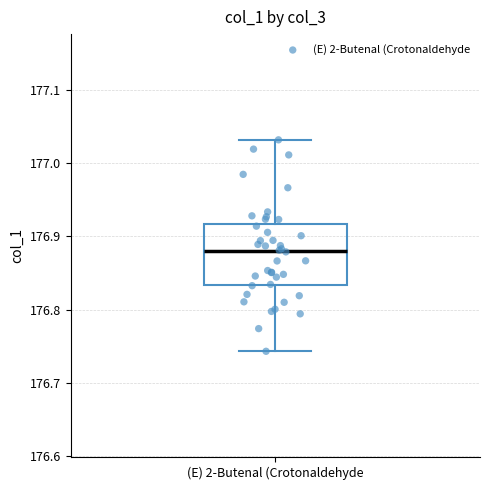

Transcribe this box plot: give where the median line is, the range the box spans, and where the two whiskers end, as read against the y-axis. The values are not printed on the chart, so give them approximately, as read against the axis.

median 176.88, box 176.83 to 176.92, whiskers 176.74 to 177.03